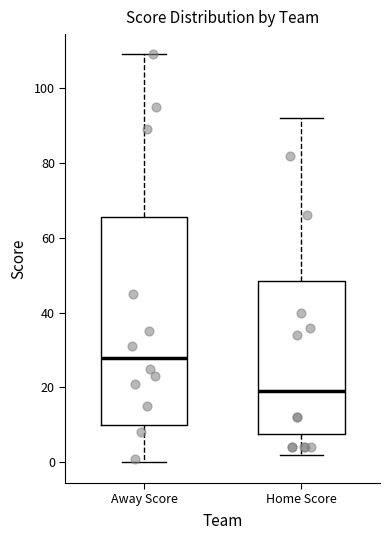

Reading left to right, transcribe this box plot: for each box, give where its median line is, the range the box spans, and where its two whiskers end, as read against the y-axis. The values are not printed on the chart, so give them approximately, as read against the axis.

Away Score: median 28, box 10 to 66, whiskers 0 to 110
Home Score: median 20, box 8 to 48, whiskers 2 to 92